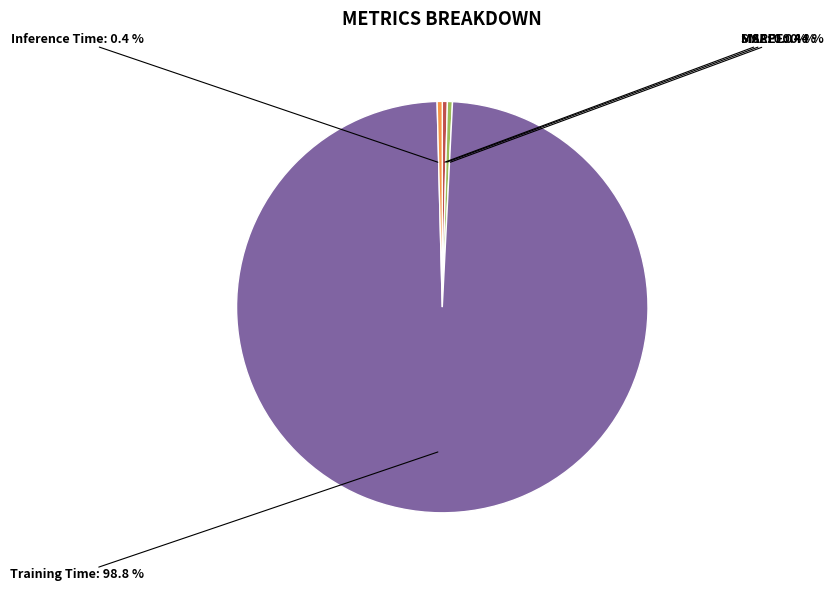

True or false: Inference Time accounts for 0% of the total.

True